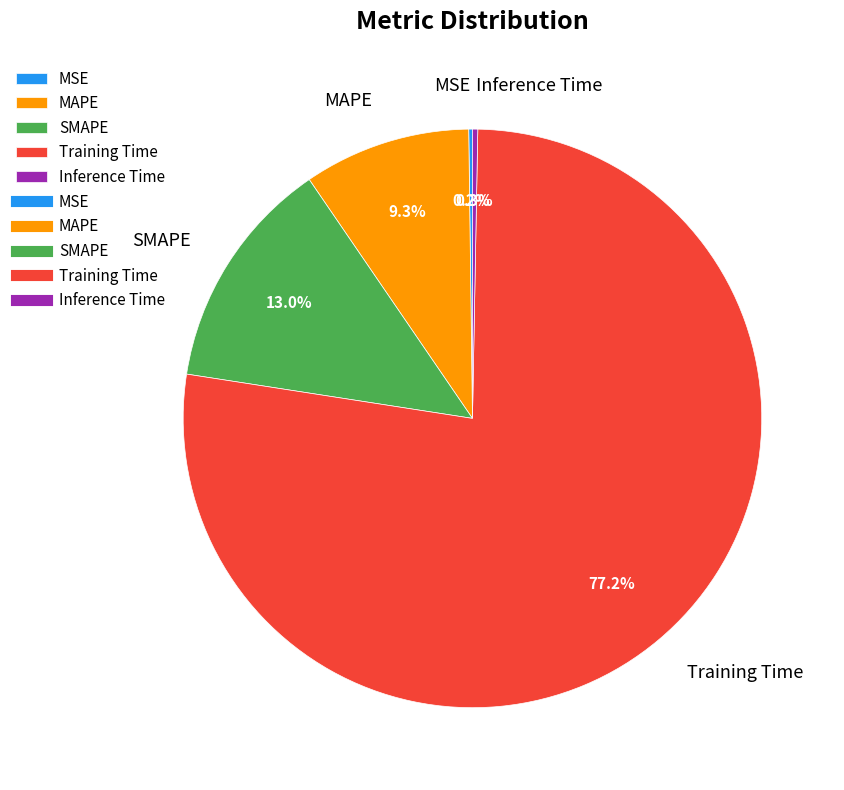

True or false: Training Time accounts for 77% of the total.

True